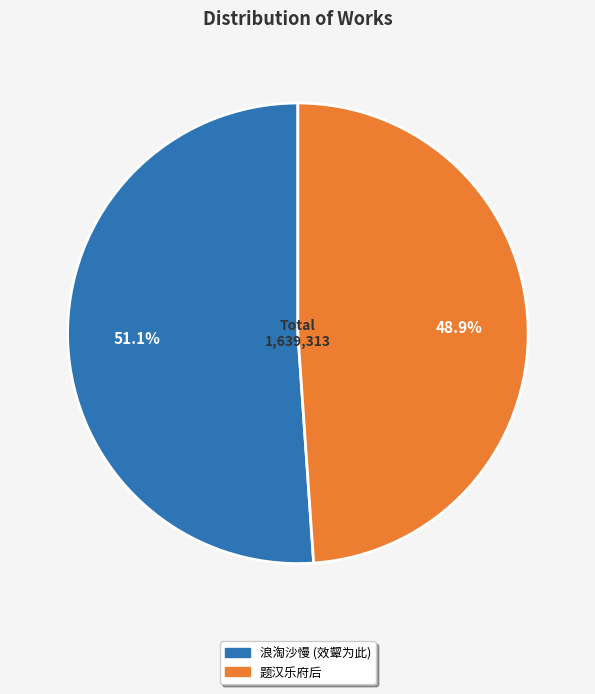

Is there any slice that represents more than half of the pie?

Yes